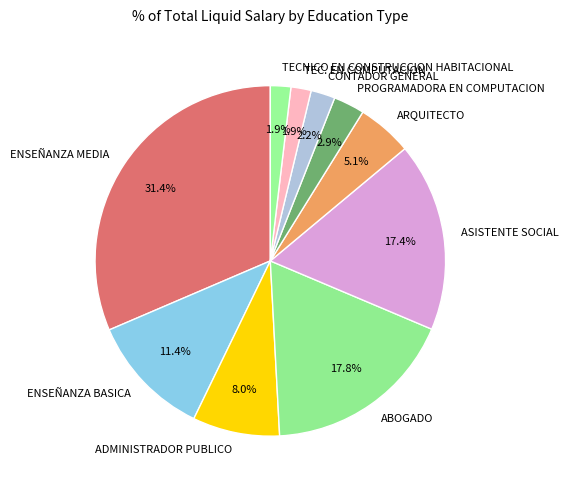

To the nearest percent, what is the average slice percentage?

10%